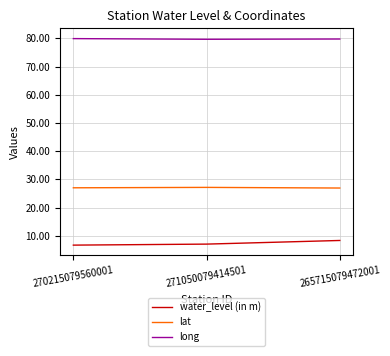

The lat series shows 48.8 at 271050079414501. True or false?

False